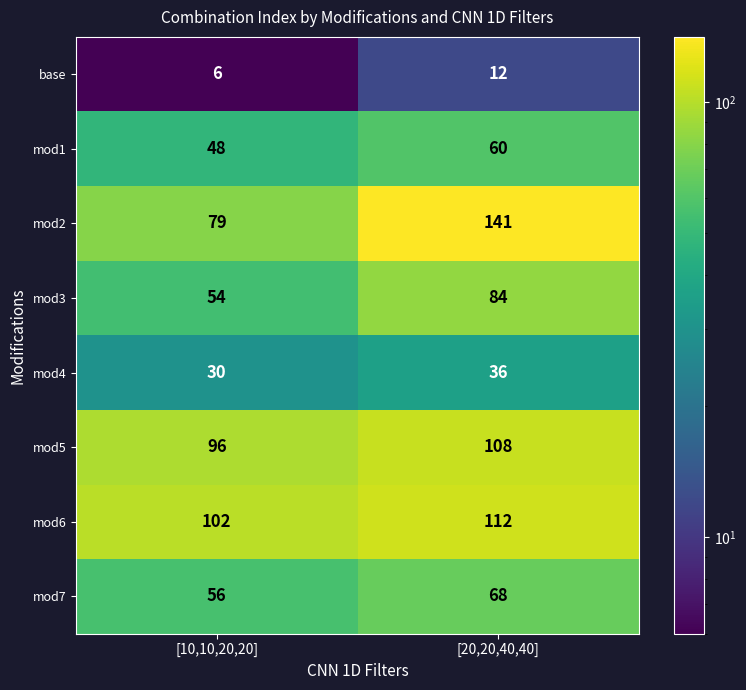

At which category is the sum across all series the highest?

[20,20,40,40]